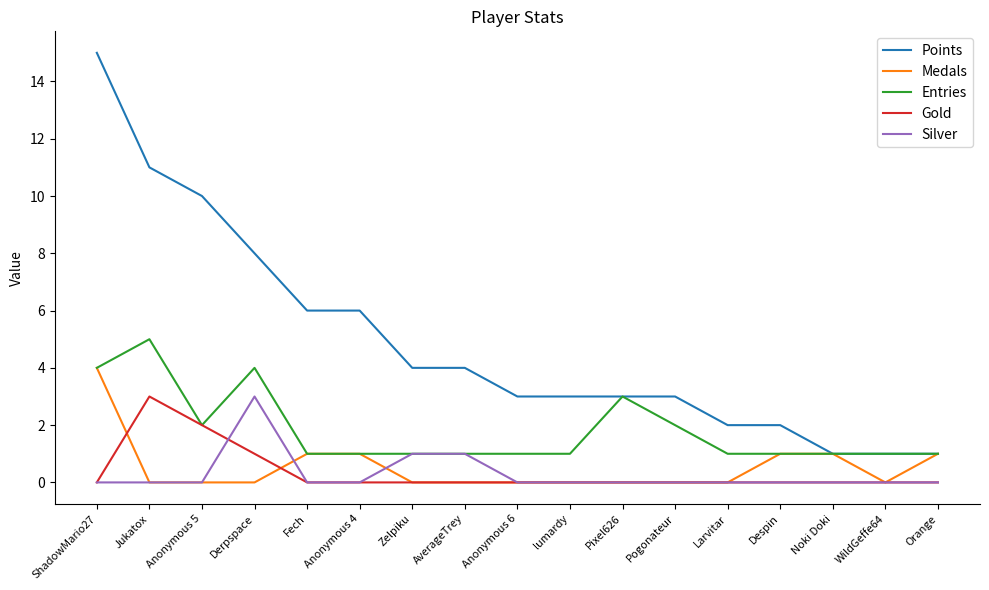

At which category is the sum across all series the highest?

ShadowMario27